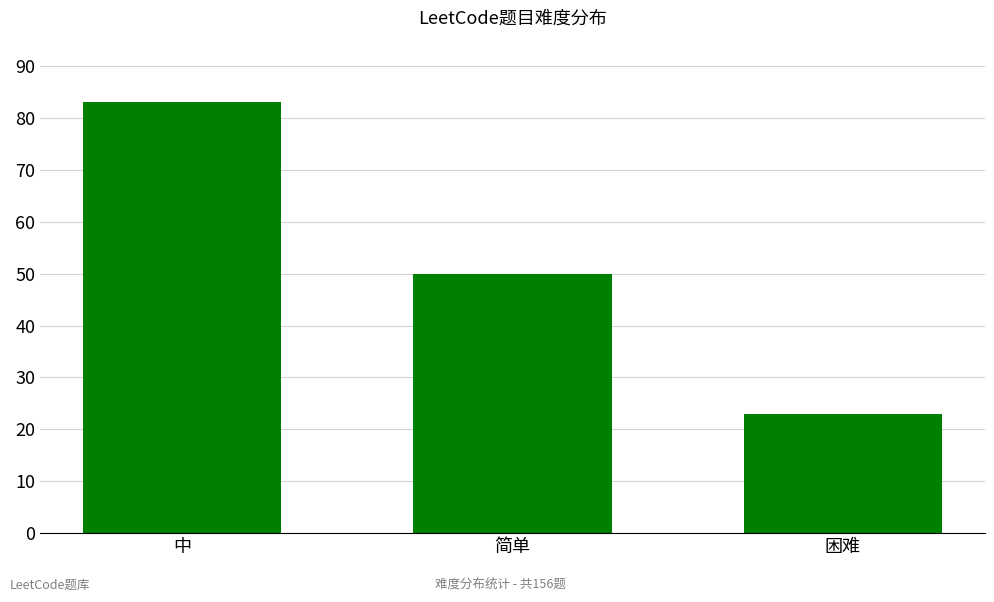

Reading left to right, transcribe all the data shown in this chart.

83	50	23